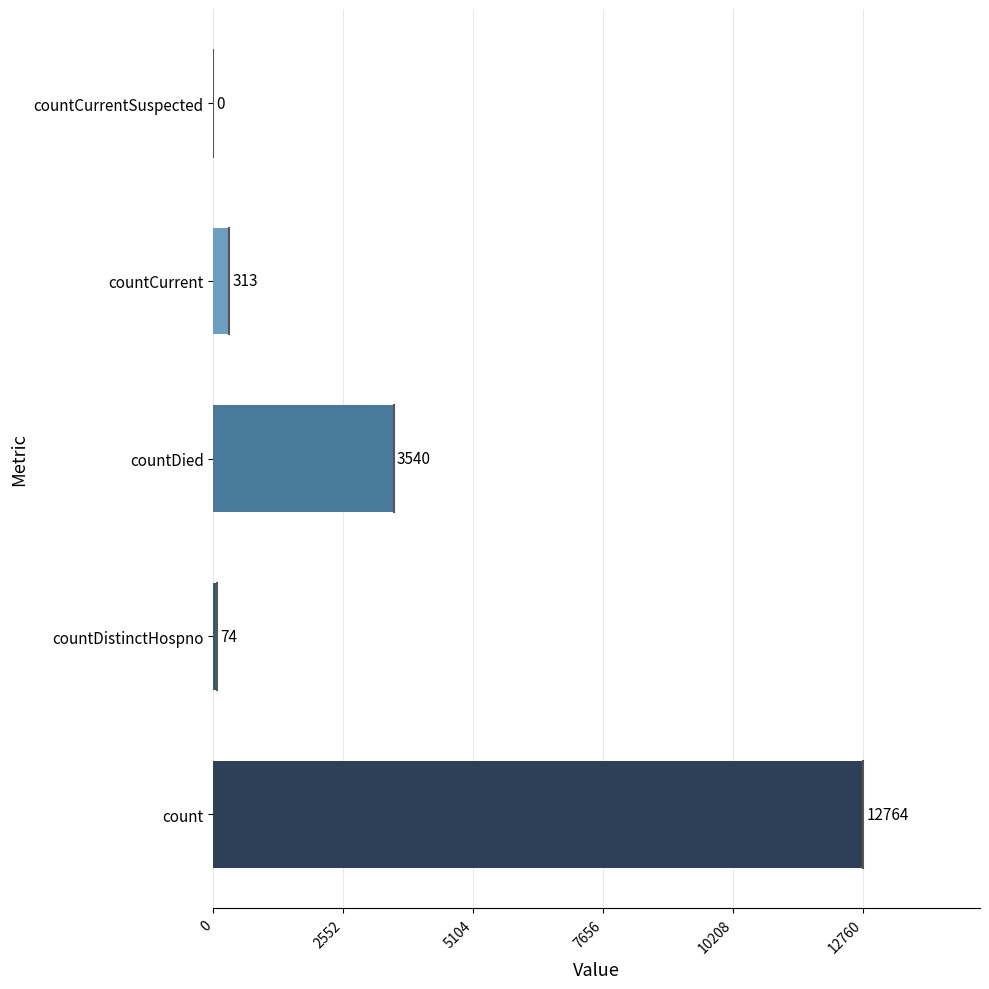

Reading bottom to top, extract all data points from this chart.

count=12764	countDistinctHospno=74	countDied=3540	countCurrent=313	countCurrentSuspected=0